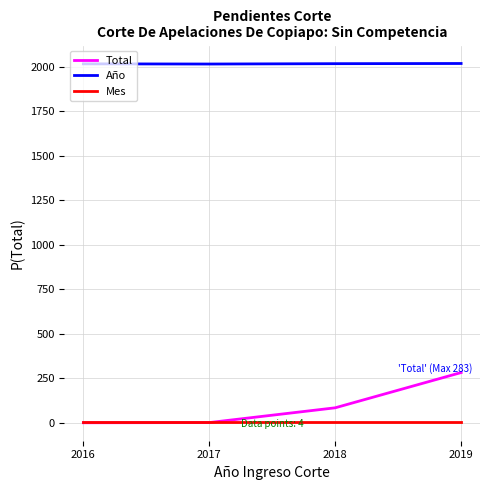

Is it true that Año equals 2018 at 2018?

True